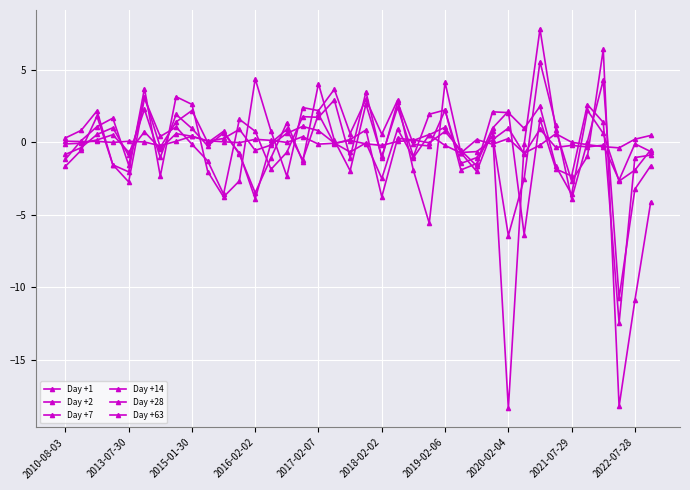

Count the number of data series in this chart.

6